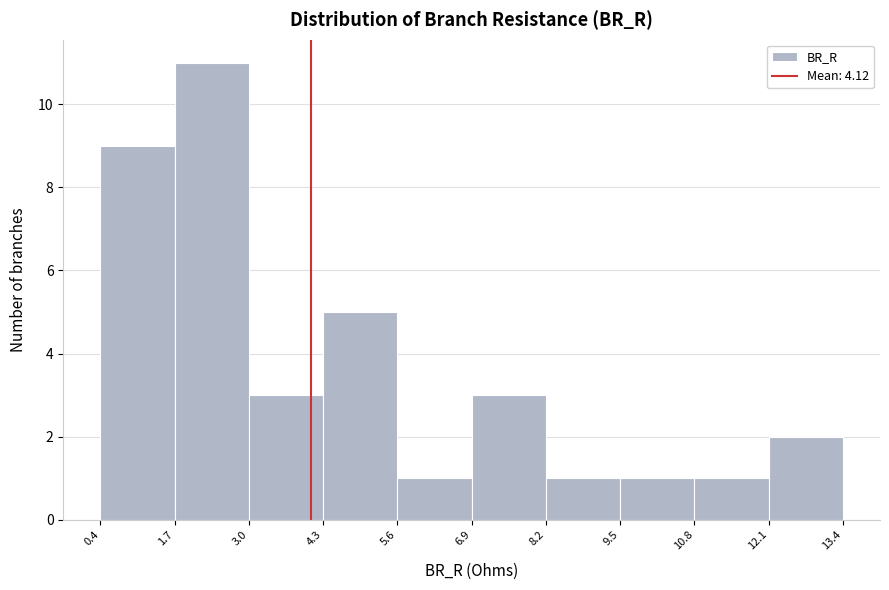

Which range on the x-axis has the tallest bar?

1.7 to 3.0